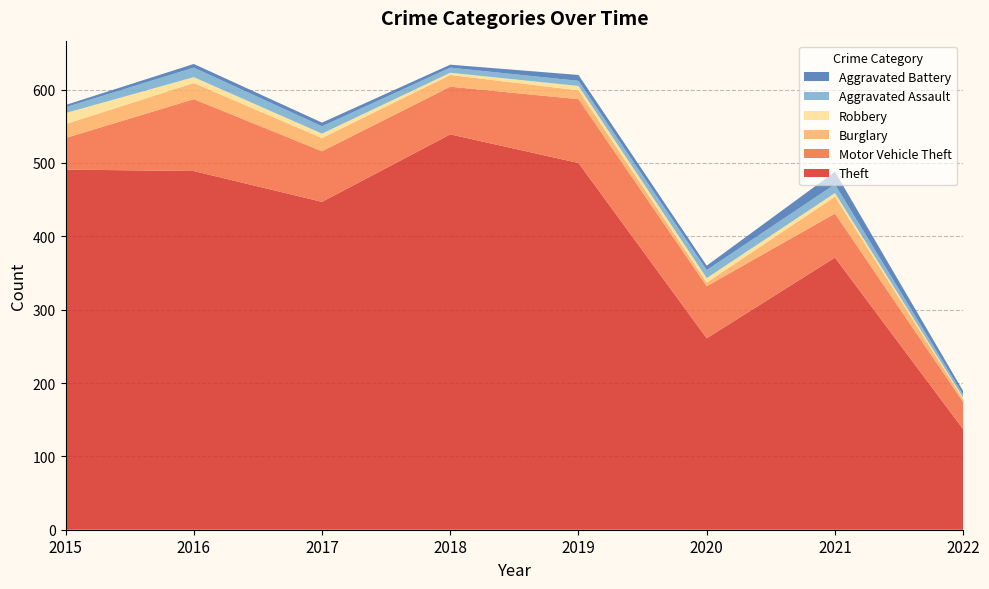

Reading left to right, what are all the values shown in this chart?

Theft: 491	489	447	539	500	261	371	137
Motor Vehicle Theft: 43	98	69	65	87	71	60	37
Burglary: 19	22	18	16	12	5	23	4
Robbery: 15	8	6	3	6	6	5	2
Aggravated Assault: 8	13	10	7	7	11	12	4
Aggravated Battery: 3	5	5	4	8	6	17	5